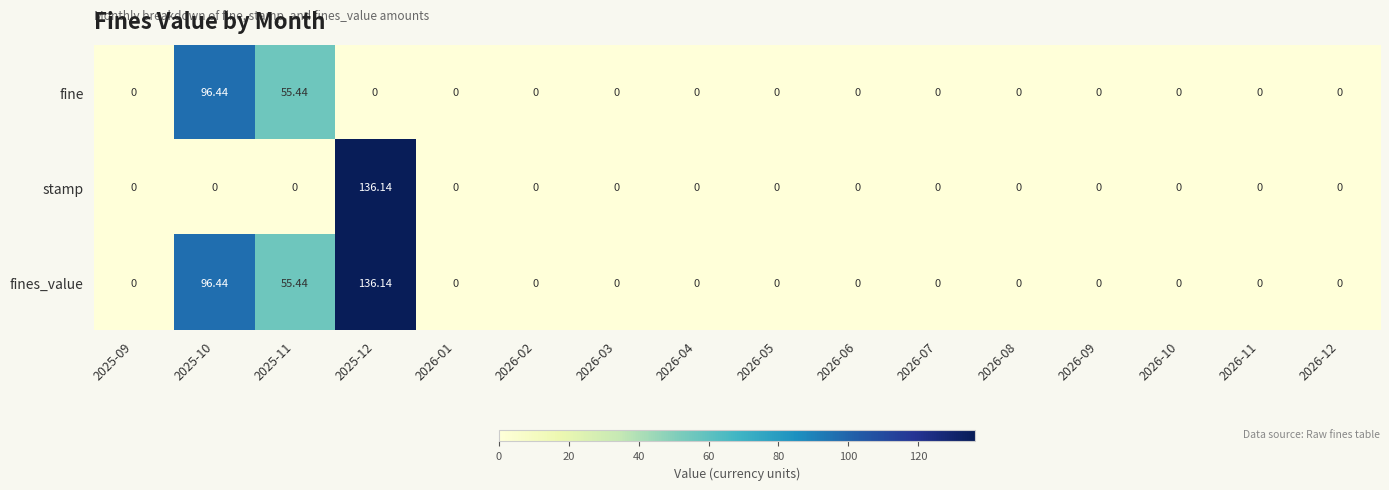

Reading left to right, transcribe all the data shown in this chart.

fine: 2025-09=0.0	2025-10=96.4	2025-11=55.4	2025-12=0.0	2026-01=0.0	2026-02=0.0	2026-03=0.0	2026-04=0.0	2026-05=0.0	2026-06=0.0	2026-07=0.0	2026-08=0.0	2026-09=0.0	2026-10=0.0	2026-11=0.0	2026-12=0.0
stamp: 2025-09=0.0	2025-10=0.0	2025-11=0.0	2025-12=136.1	2026-01=0.0	2026-02=0.0	2026-03=0.0	2026-04=0.0	2026-05=0.0	2026-06=0.0	2026-07=0.0	2026-08=0.0	2026-09=0.0	2026-10=0.0	2026-11=0.0	2026-12=0.0
fines_value: 2025-09=0.0	2025-10=96.4	2025-11=55.4	2025-12=136.1	2026-01=0.0	2026-02=0.0	2026-03=0.0	2026-04=0.0	2026-05=0.0	2026-06=0.0	2026-07=0.0	2026-08=0.0	2026-09=0.0	2026-10=0.0	2026-11=0.0	2026-12=0.0